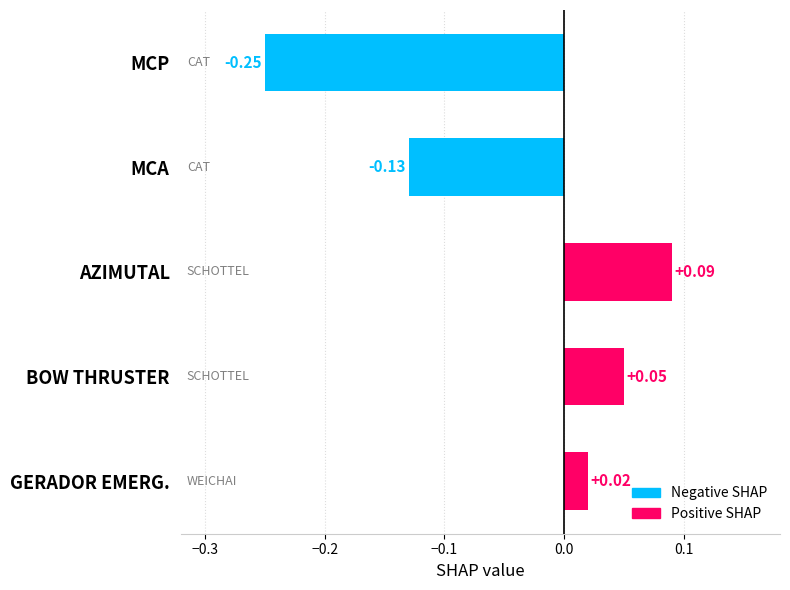

Which has a higher value, AZIMUTAL or BOW THRUSTER?

AZIMUTAL